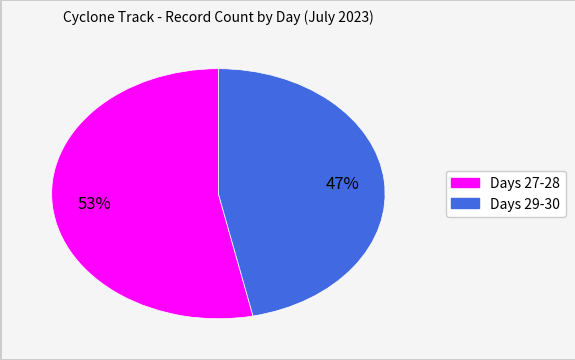

Does any single category account for the majority?

Yes